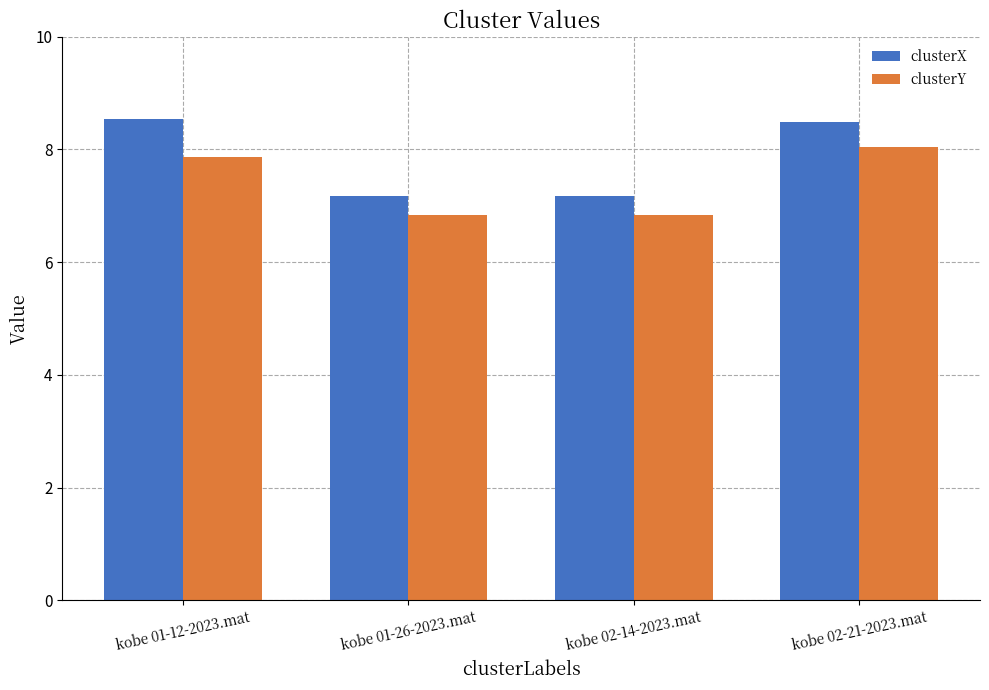

At which label does clusterY first exceed 7?

kobe 01-12-2023.mat